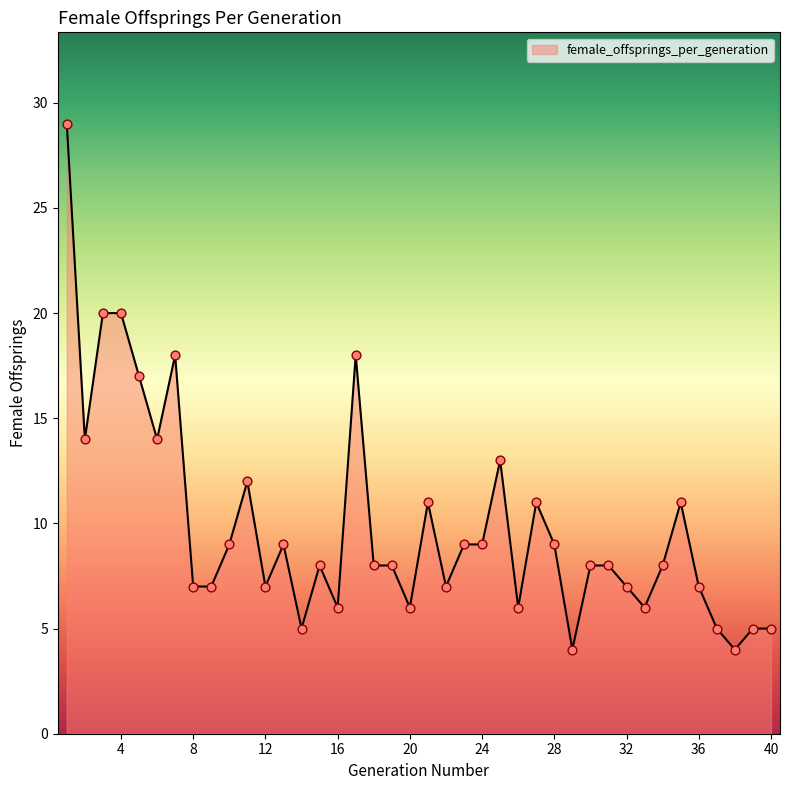

What is the difference between the maximum and minimum values?

25